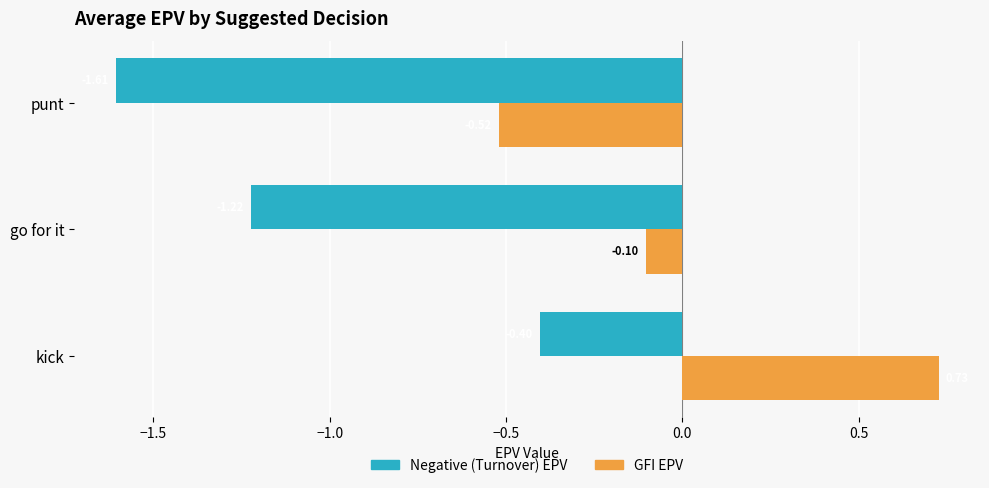

Which series has the largest total across all categories?

GFI EPV